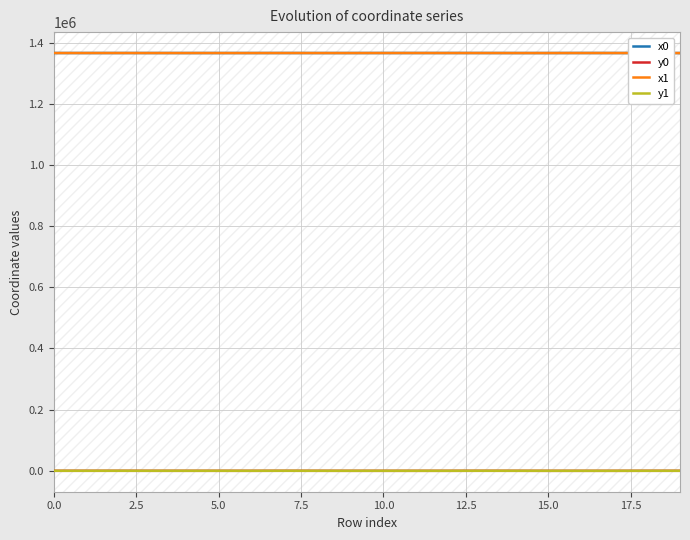

What is the minimum value for x1?

1366006.8